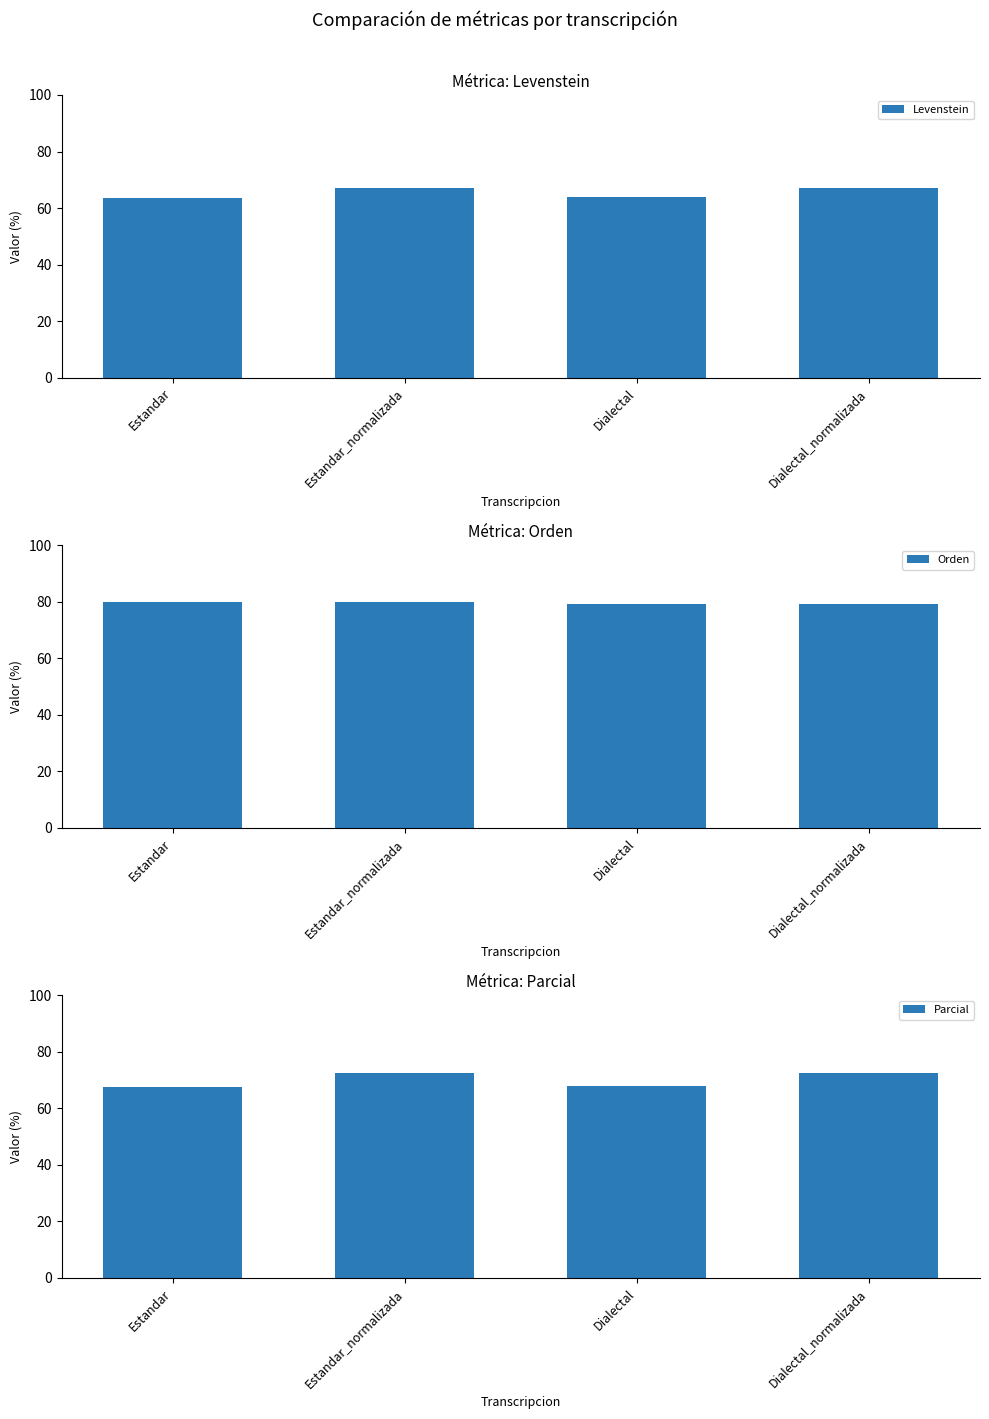

What is the total value across all series at Dialectal_normalizada?

219.1